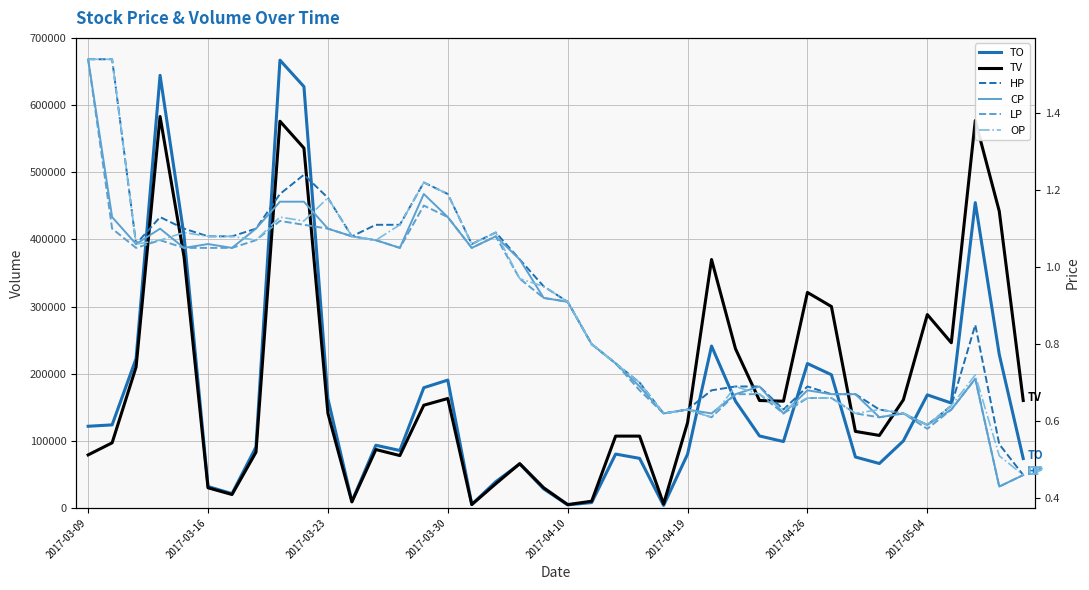

True or false: HP has a value of 1.0 at 18.

True